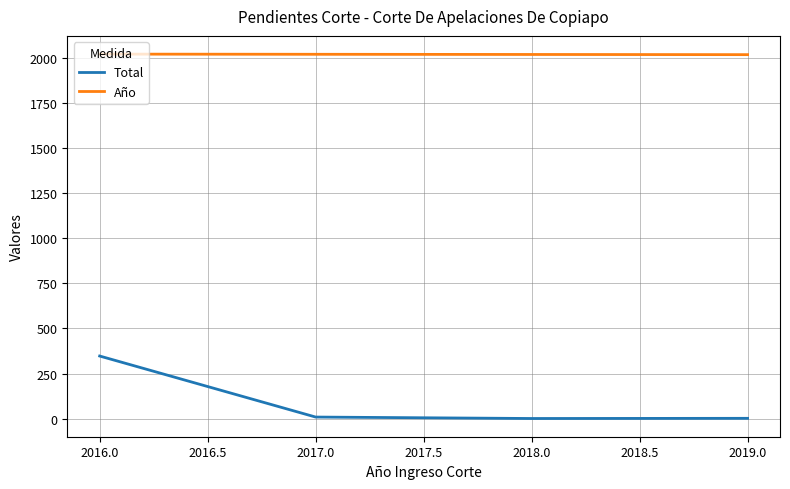

What are all the series names shown in the legend?

Total, Año